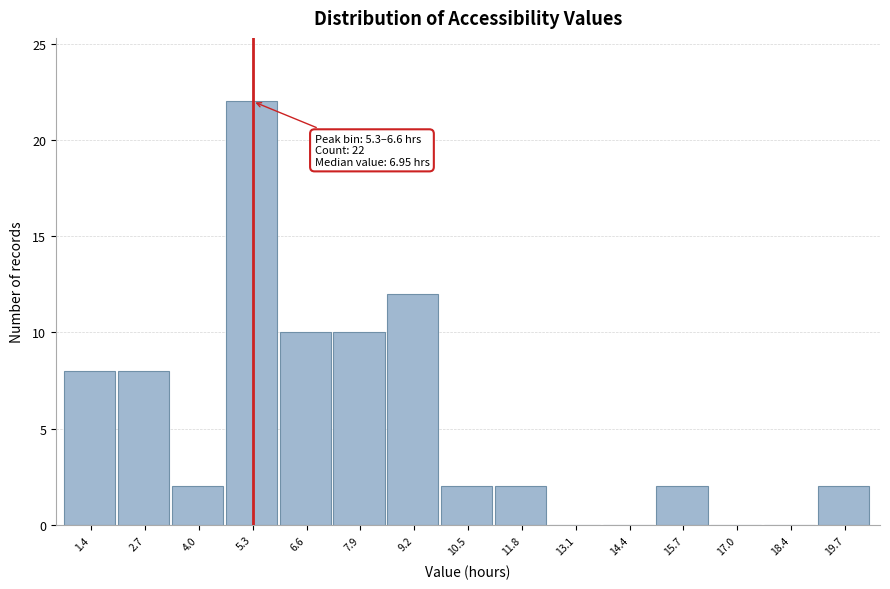

Reading left to right, list all the values displayed in this chart.

1.4=8	2.7=8	4.0=2	5.3=22	6.6=10	7.9=10	9.2=12	10.5=2	11.8=2	13.1=0	14.4=0	15.7=2	17.0=0	18.4=0	19.7=2